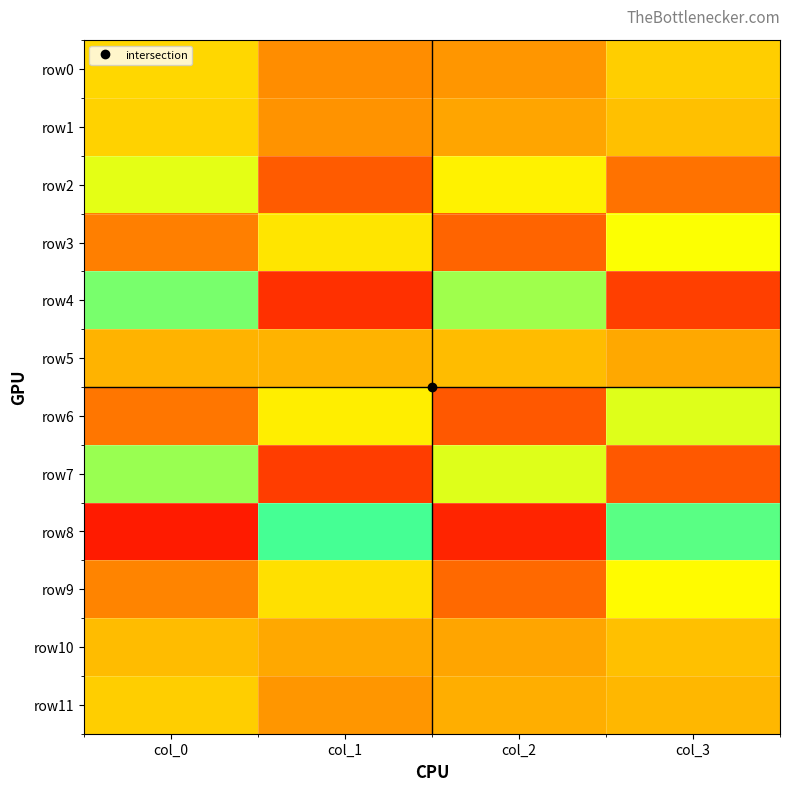

Which series changed the most between col_0 and col_1?

row8